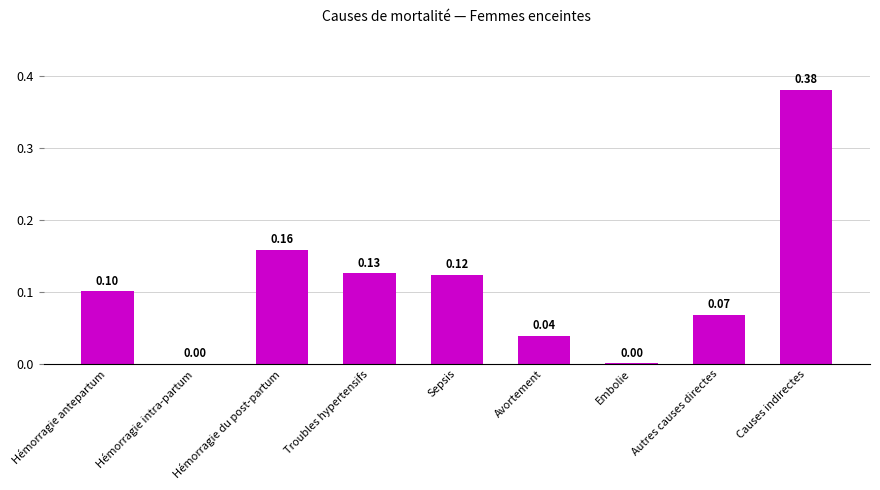

Which category has the highest value across all series?

Causes indirectes